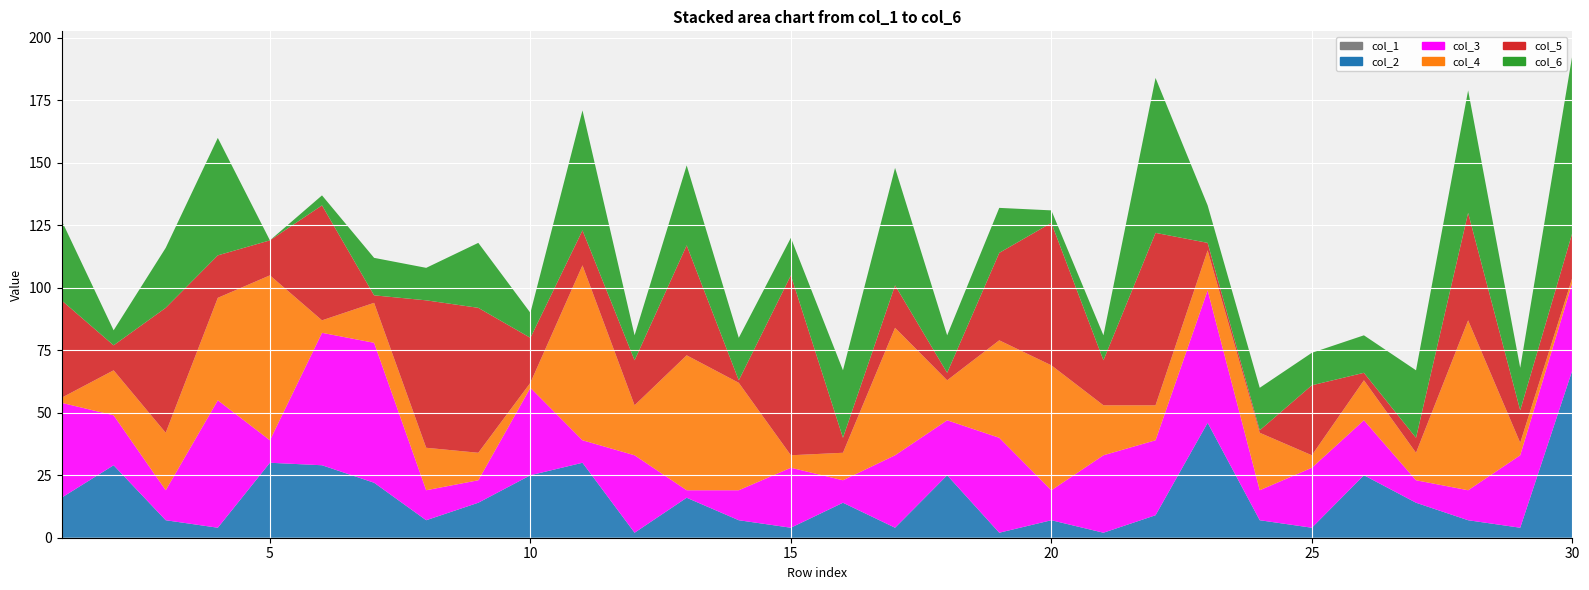

At which label does col_5 reach its minimum?

14